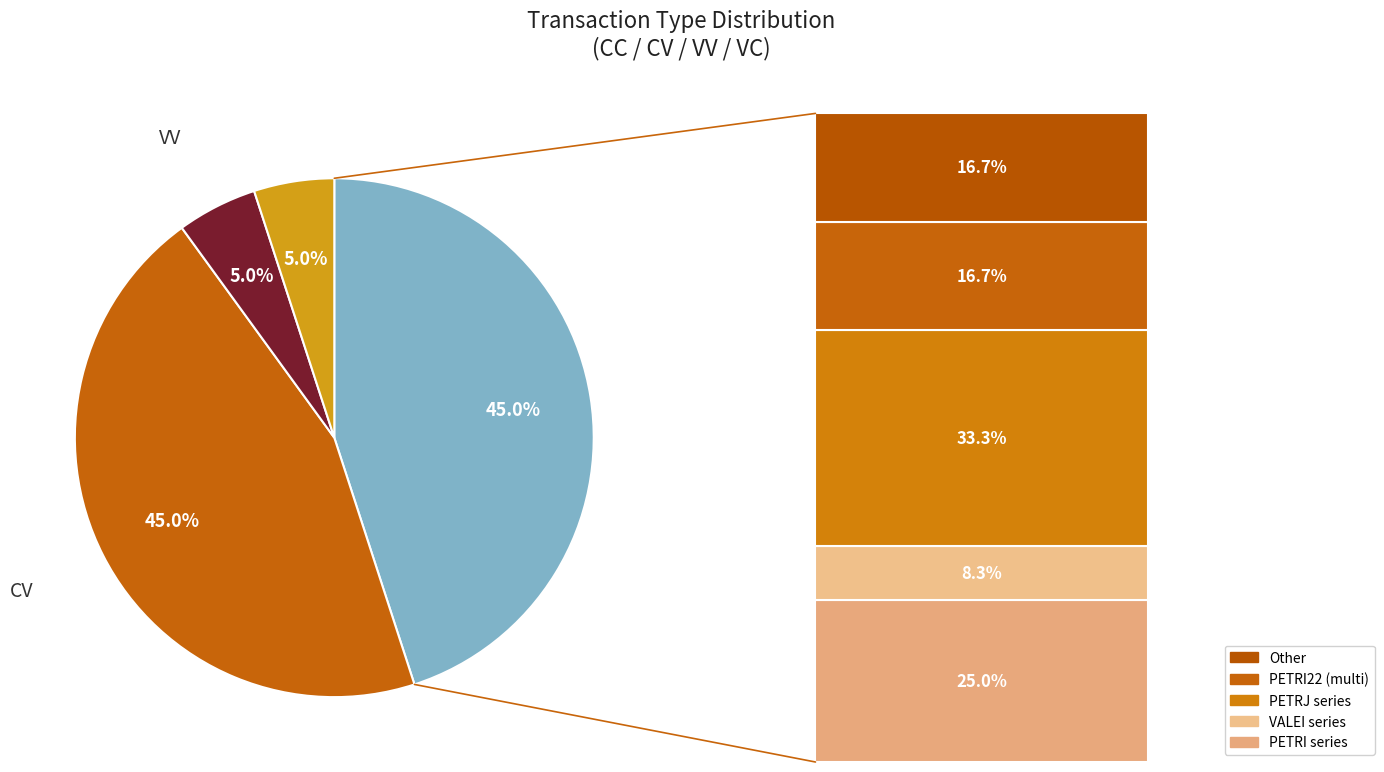

To the nearest percent, what is the difference between the largest and smallest slice percentages?

40%